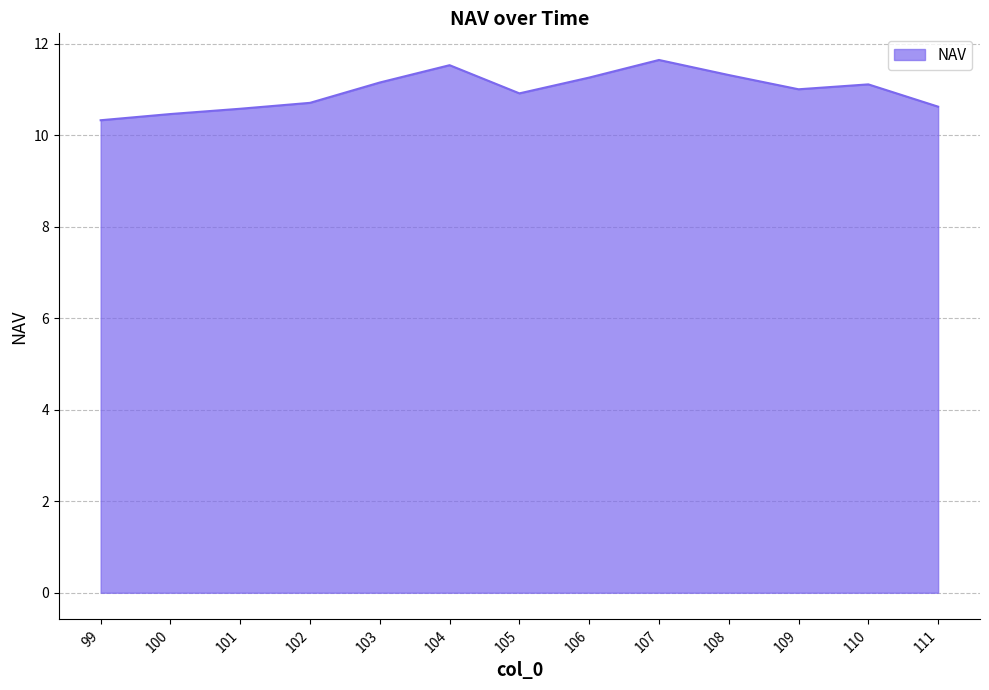

What is the difference between the maximum and minimum values?

1.3